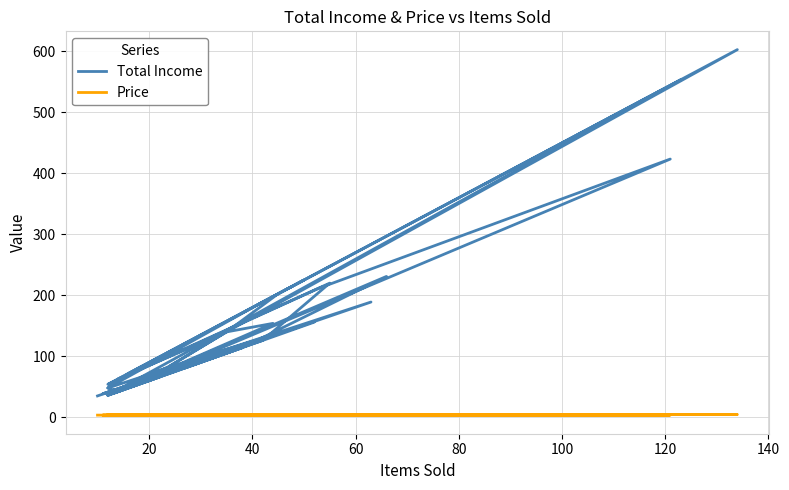

Reading left to right, transcribe all the data shown in this chart.

Total Income: 66.0	39.0	423.5	212.0	54.0	54.0	63.0	220.0	126.0	38.5	114.0	81.0	84.0	140.0	202.5	225.0	72.0	48.0	42.0	77.0	156.0	36.0	84.0	140.0	63.0	99.0	553.5	124.0	36.0	231.0	114.0	36.0	154.0	140.0	603.0	225.0	189.0	48.0	189.0	35.0
Price: 3.0	3.0	3.5	4.0	4.5	4.5	4.5	4.0	3.0	3.5	3.0	3.0	3.5	4.0	4.5	4.5	4.5	4.0	3.0	3.5	3.0	3.0	3.5	4.0	4.5	4.5	4.5	4.0	3.0	3.5	3.0	3.0	3.5	4.0	4.5	4.5	4.5	4.0	3.0	3.5